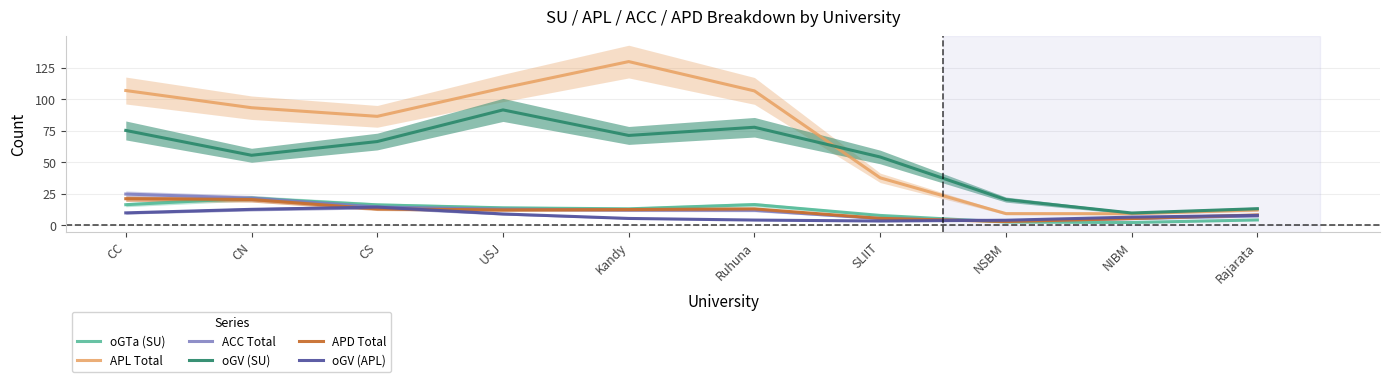

What is the difference between the maximum and second lowest values in the APD Total series?

15.7